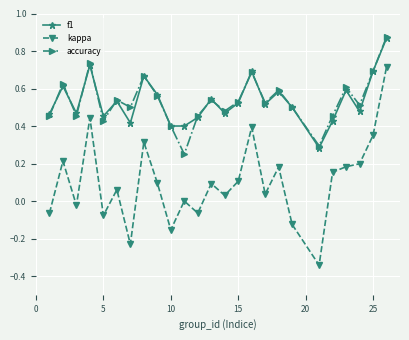

True or false: accuracy and kappa intersect in this chart.

False